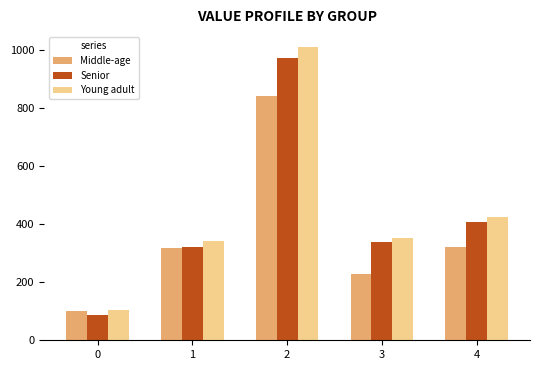

Count the number of data series in this chart.

3